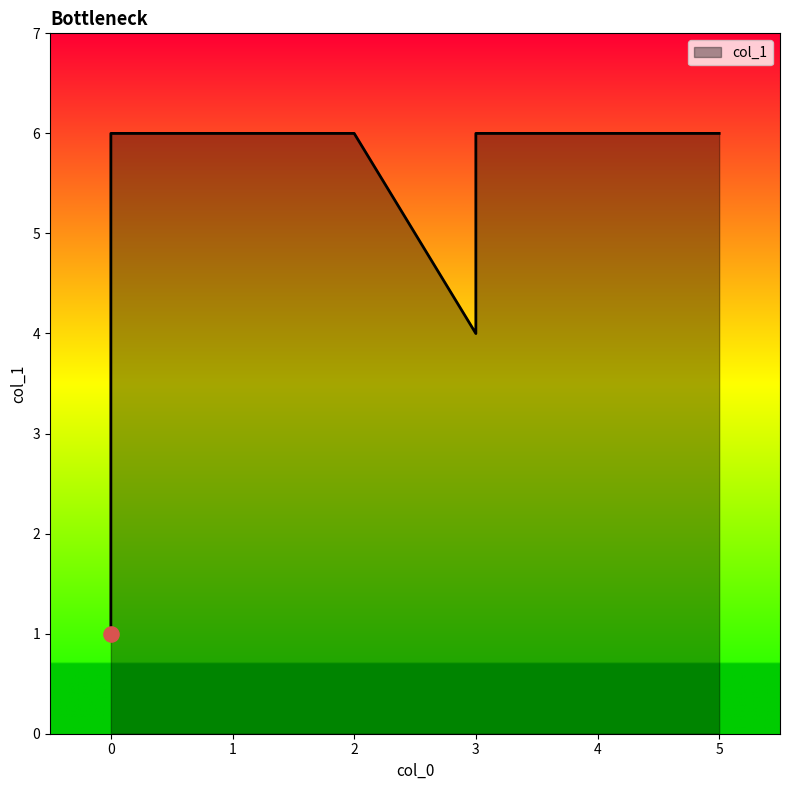

Between 1 and 2, which is larger?

1